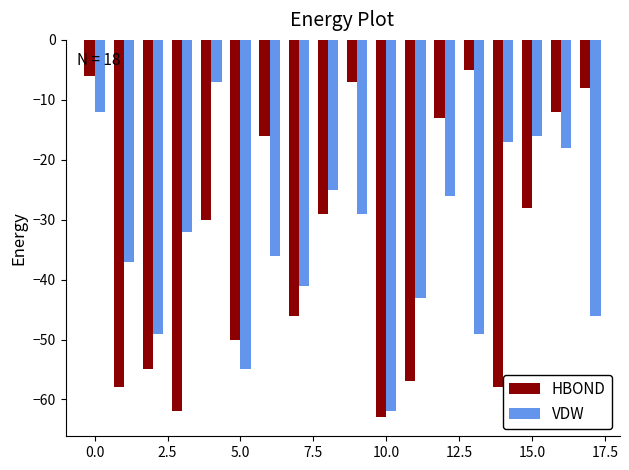

What are all the series names shown in the legend?

HBOND, VDW